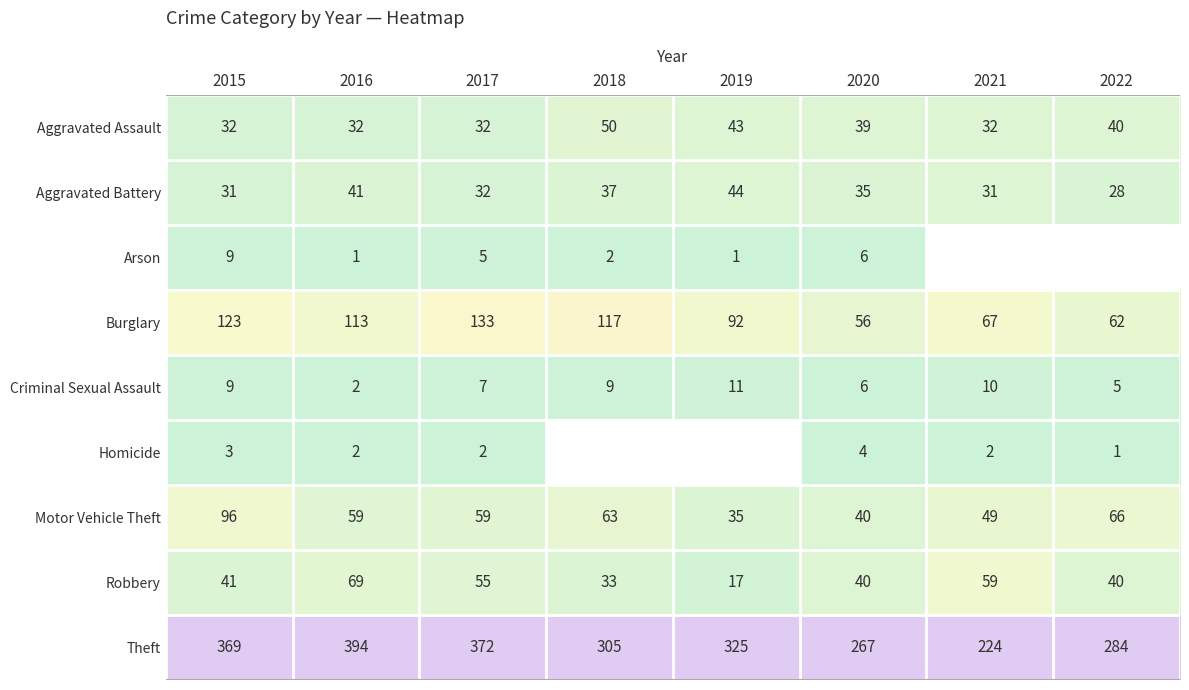

How many values in the Aggravated Assault series are below 39?

4